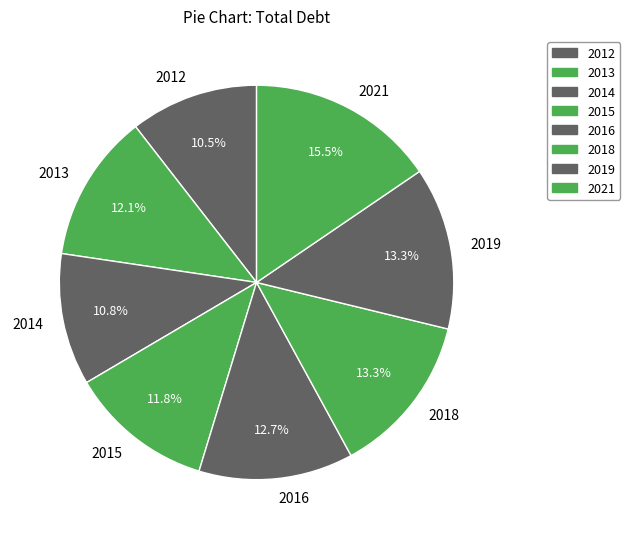

What percentage is NOT represented by 2018?

86.7%